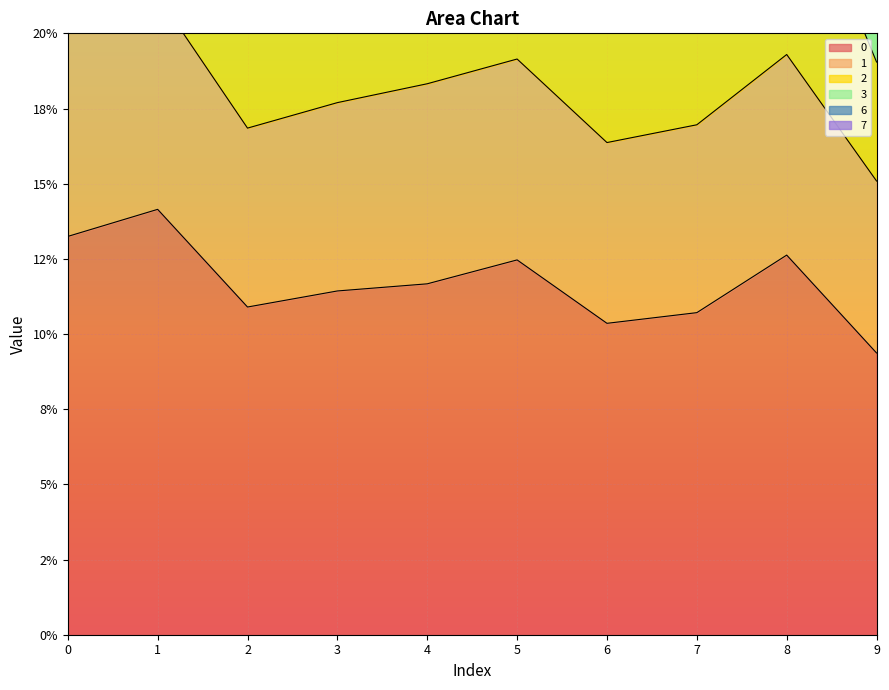

At which category is the sum across all series the highest?

1